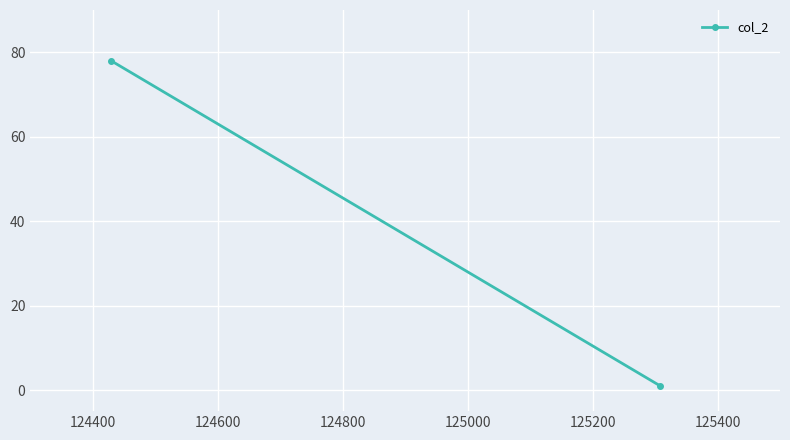

Reading left to right, what are all the values shown in this chart?

78	1